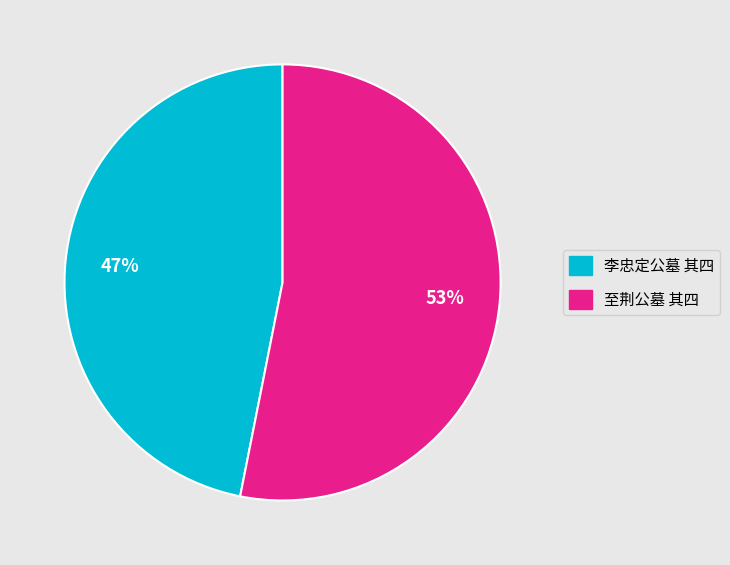

Rank the categories by value from highest to lowest.

至荆公墓 其四, 李忠定公墓 其四